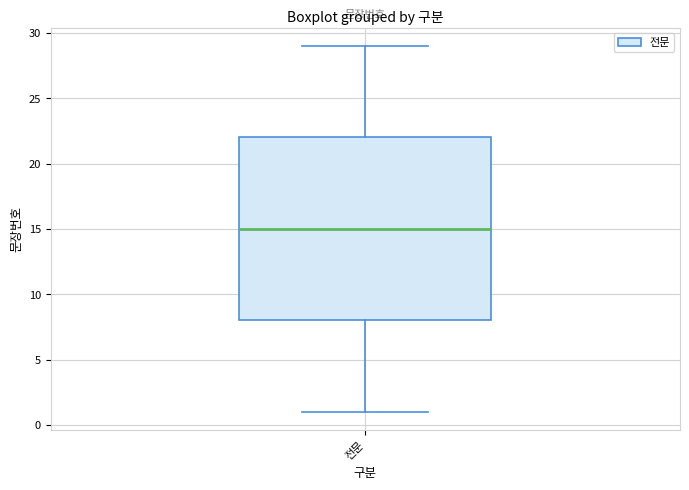

Read this box plot against the y-axis: the position of the median line, the range covered by the box, and the ends of both whiskers. The values are not printed on the chart, so give them approximately, as read against the axis.

median 15, box 8 to 22, whiskers 1 to 29